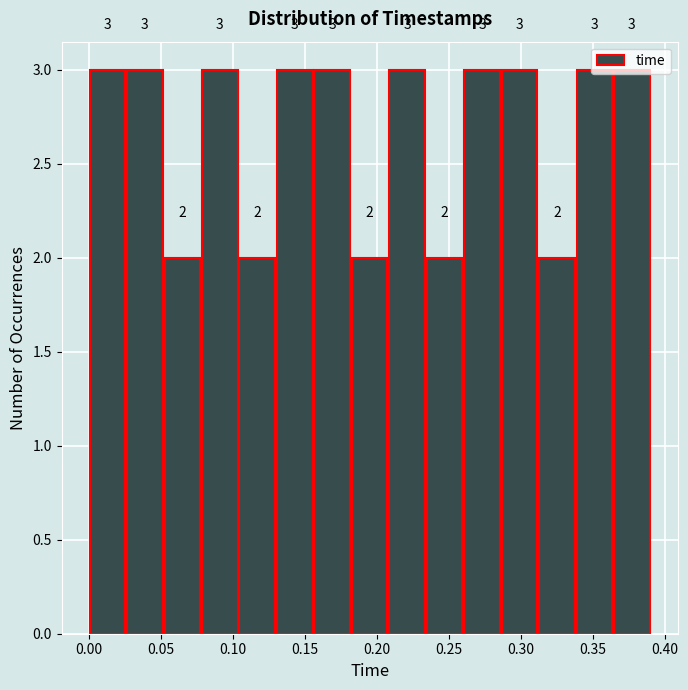

How tall is the bar that spans 0.180 to 0.210 on the x-axis? The bar edges are not printed on the chart, so give them approximately, as read against the axis.

2